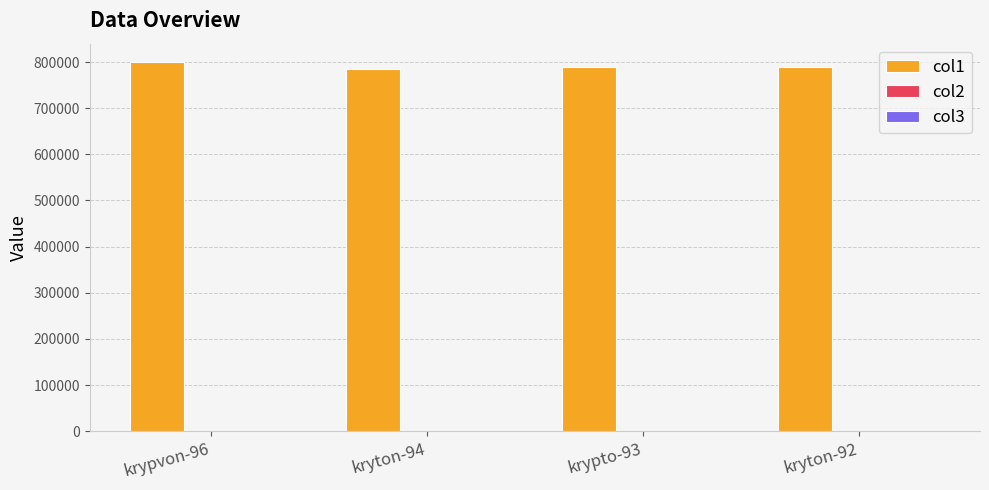

Which series has the largest total across all categories?

col1